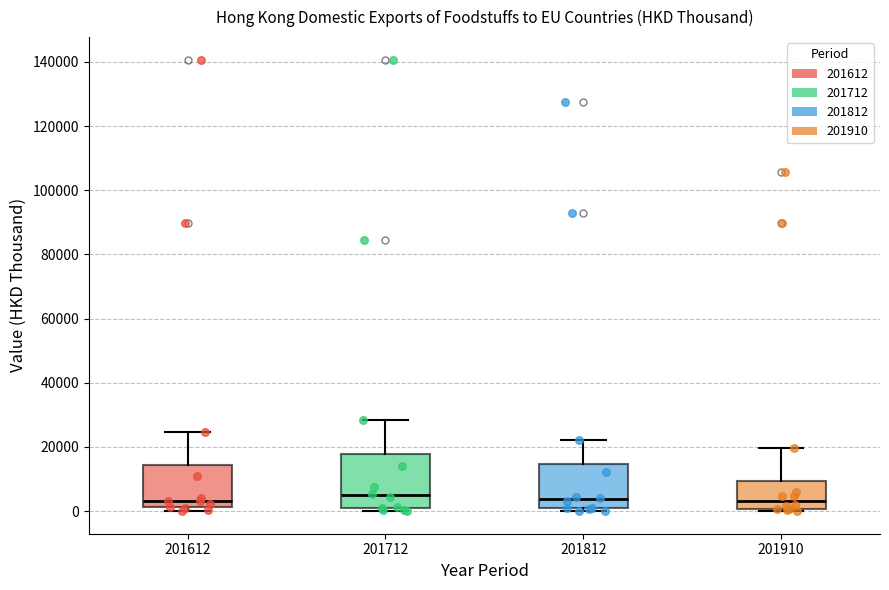

Reading left to right, transcribe this box plot: for each box, give where its median line is, the range the box spans, and where its two whiskers end, as read against the y-axis. The values are not printed on the chart, so give them approximately, as read against the axis.

201612: median 4000, box 2000 to 14000, whiskers 0 to 24000
201712: median 4000, box 0 to 18000, whiskers 0 (just below the box's lower edge) to 28000
201812: median 4000, box 0 to 14000, whiskers 0 (just below the box's lower edge) to 22000
201910: median 4000, box 0 to 10000, whiskers 0 (just below the box's lower edge) to 20000